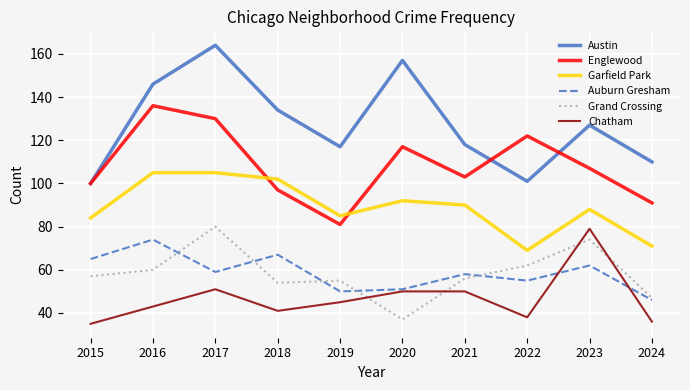

In Garfield Park, how many points are lower than both neighbors (excluding endpoints)?

2